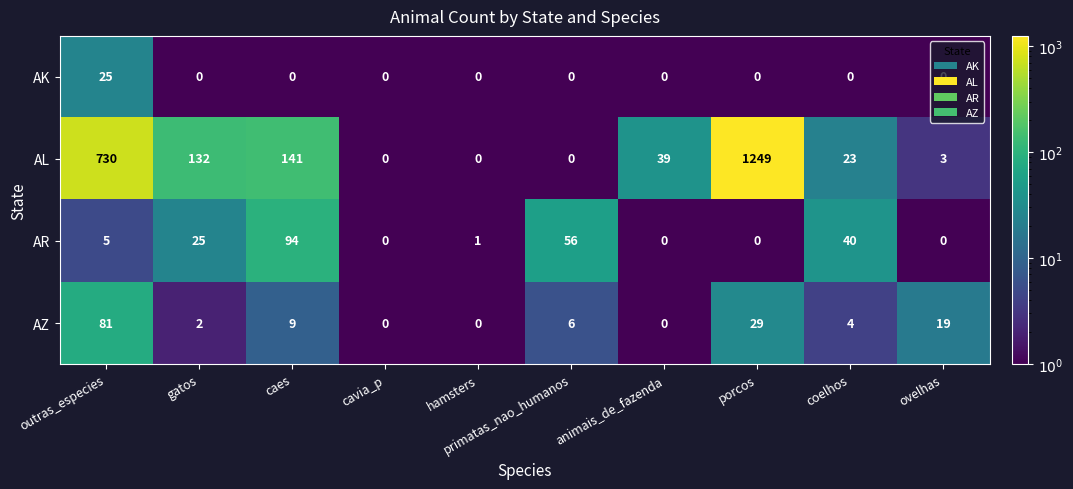

How many categories are shown in the chart?

10